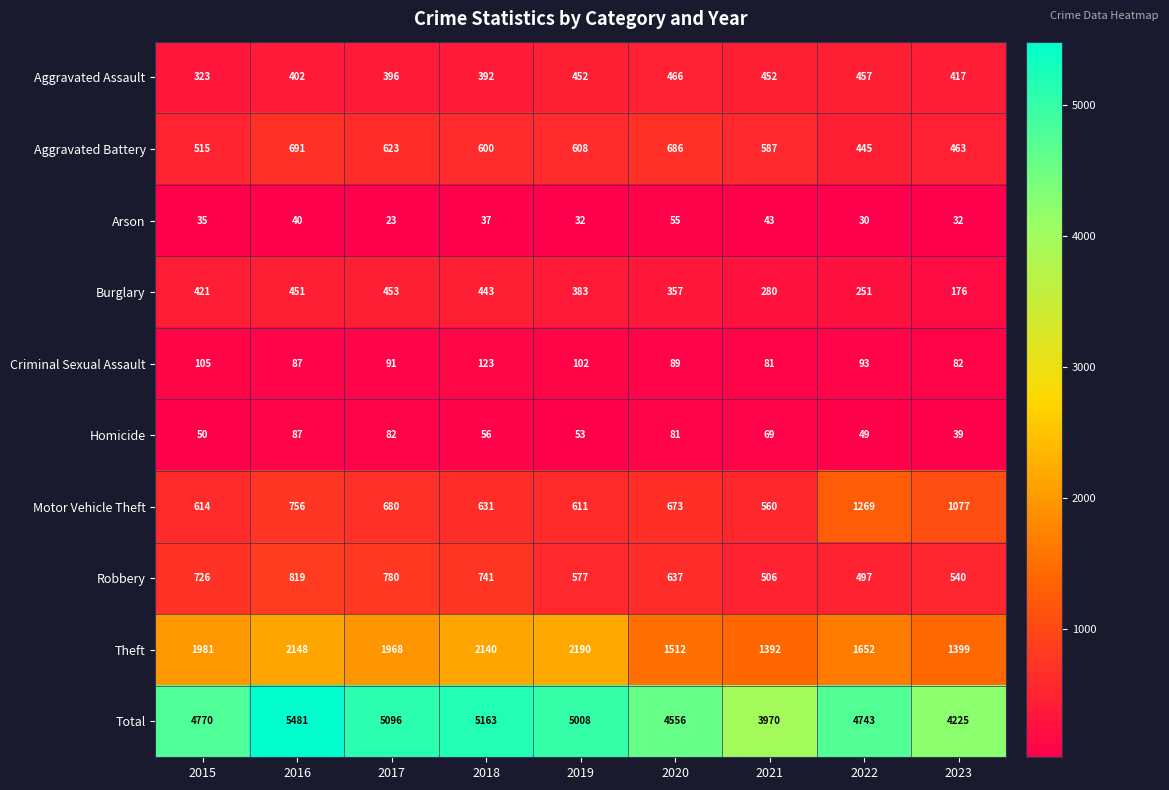

What is the sum of the Criminal Sexual Assault values at 2020 and 2021?

170